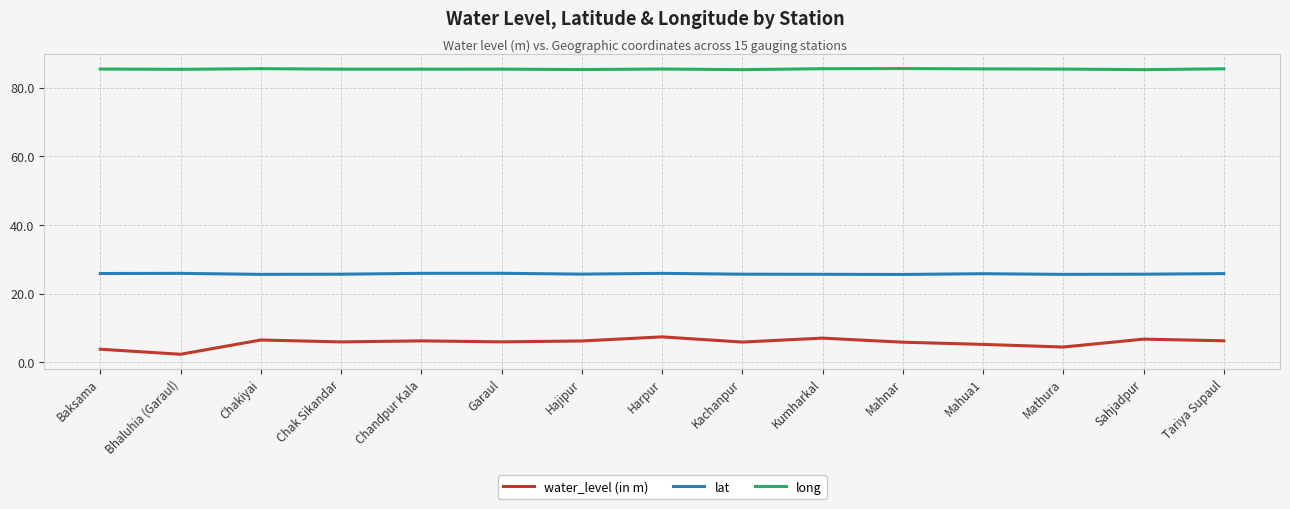

Which series has the widest spread of values?

water_level (in m)